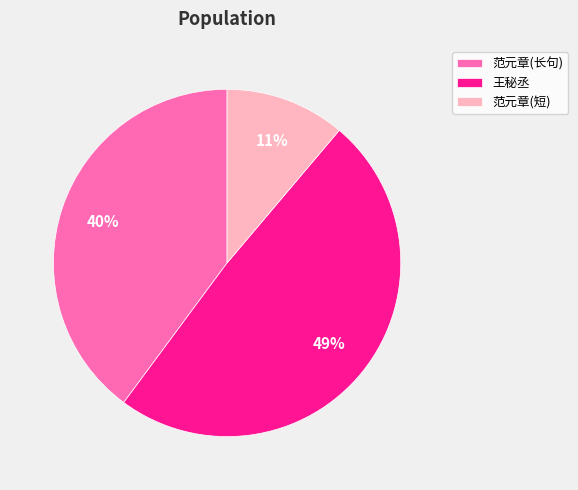

Do 范元章(短) and 范元章(长句) together represent more than half of the pie?

Yes